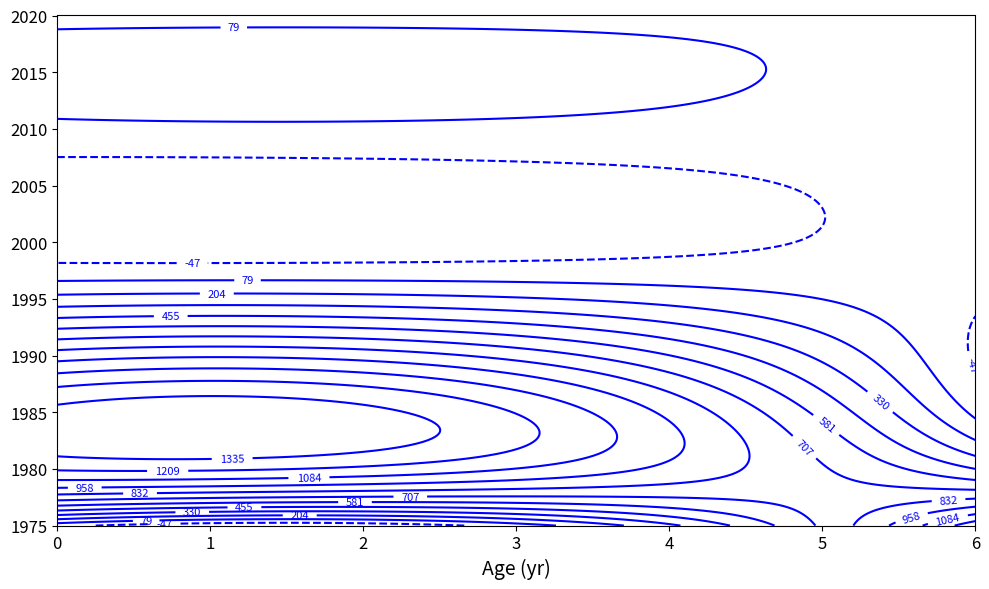

How many 5 values are between 1 and 3?

5